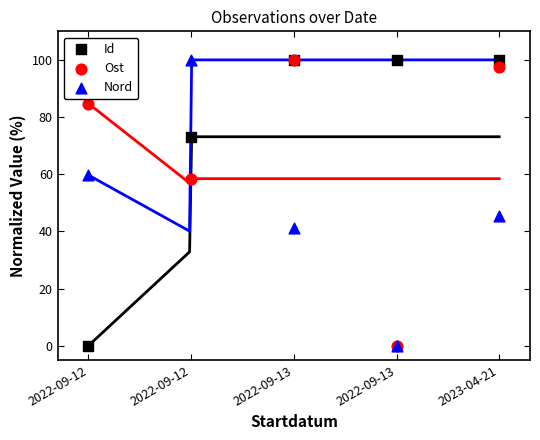

In the Ost series, what Y value is closest to 50?

58.4